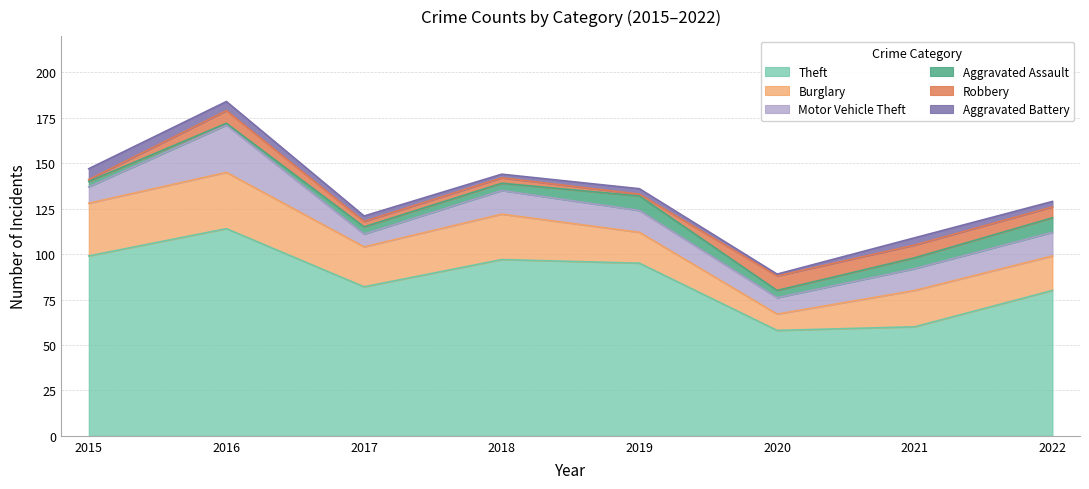

The value of Aggravated Assault at 2022 is 2. True or false?

False